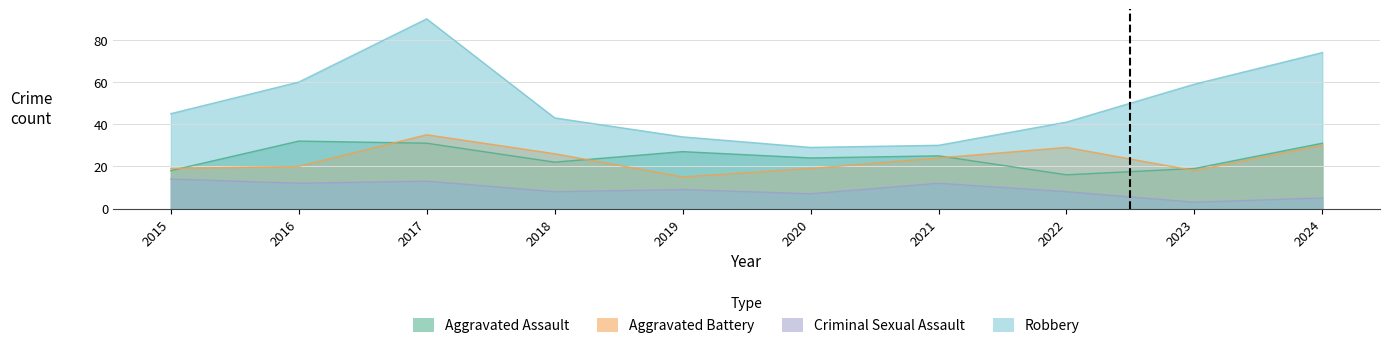

At which category does the chart reach its peak across all series?

2017